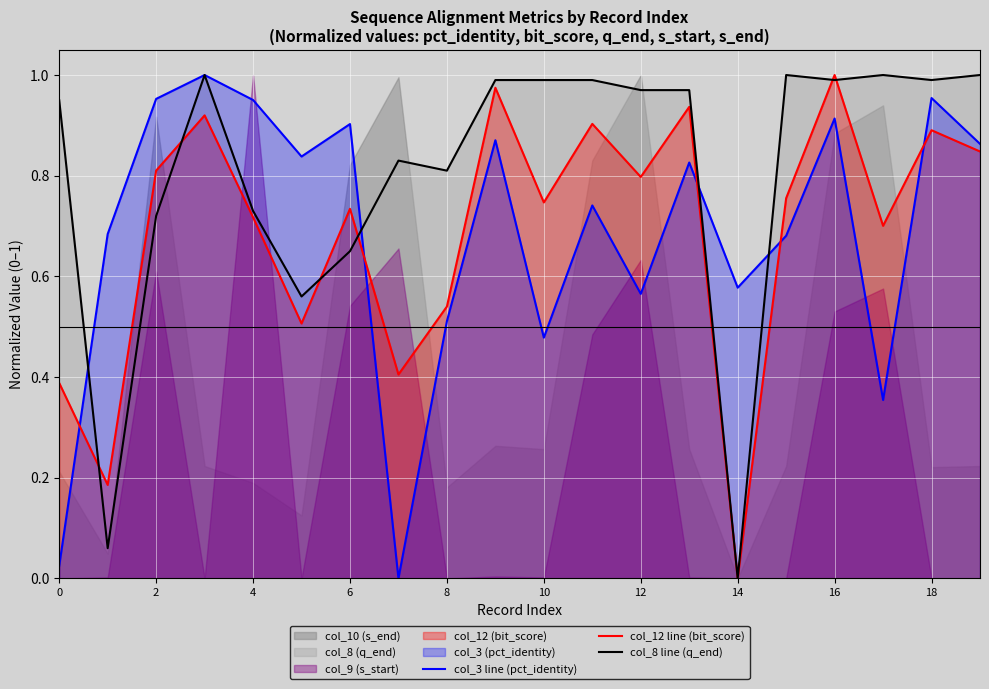

What is the difference between the col_12 line (bit_score) values at 17 and 14?

0.7